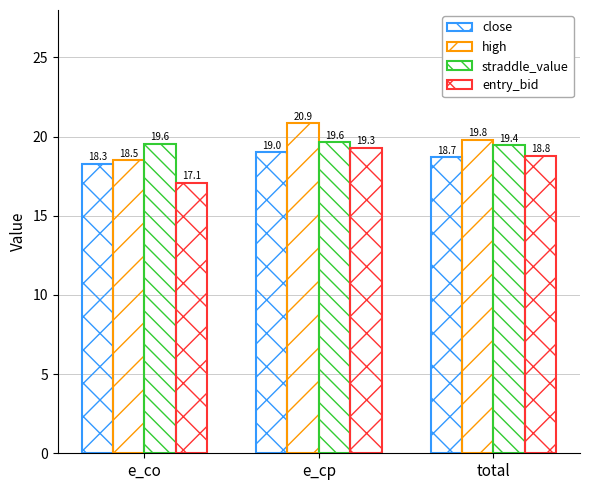

Which series has the largest range (max minus min)?

high